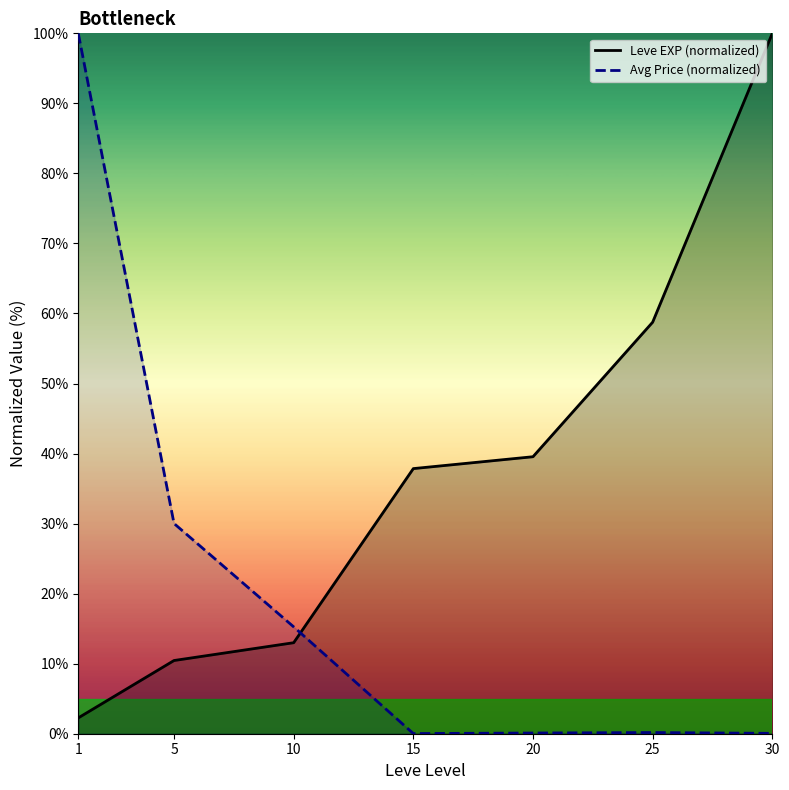

List the series in order of their peak value, lowest first.

Leve EXP (normalized), Avg Price (normalized)